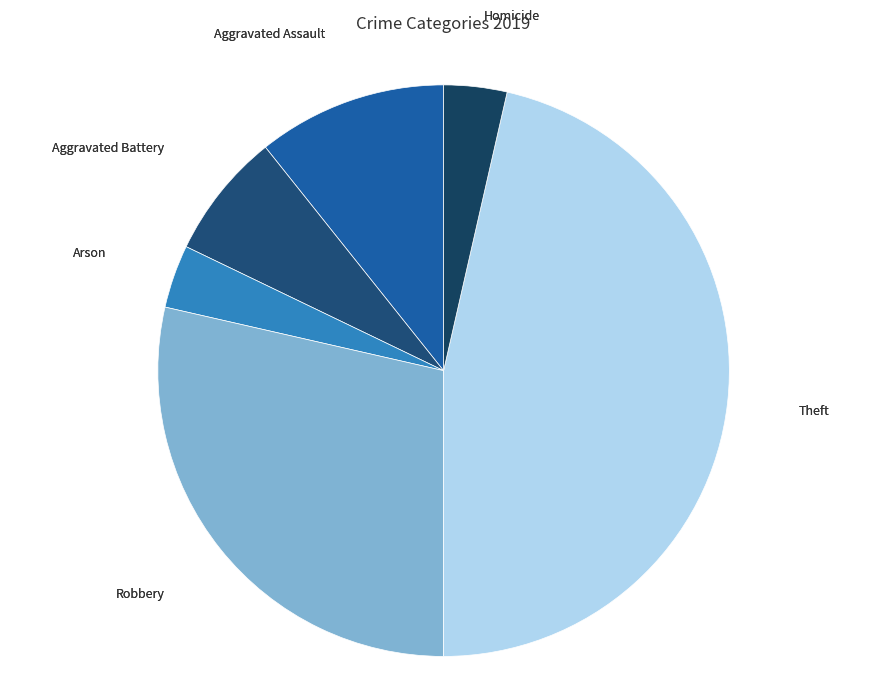

Is Homicide the majority of the pie?

No